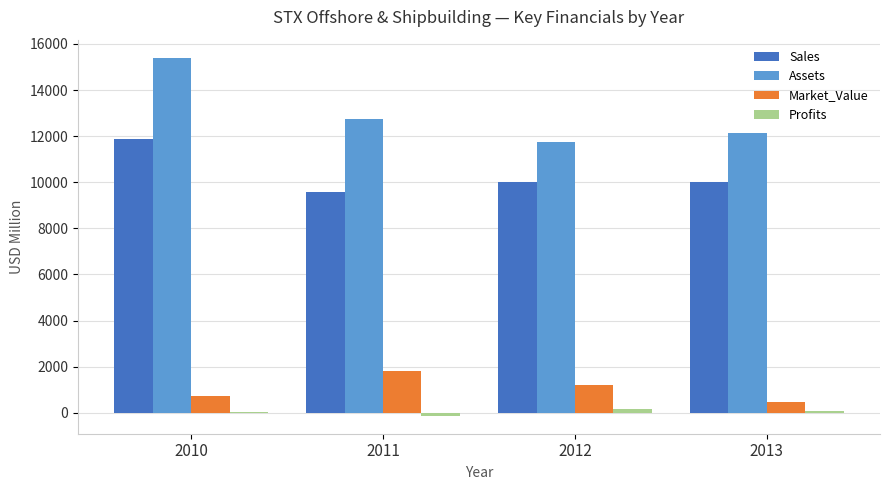

At which category is the sum across all series the highest?

2010